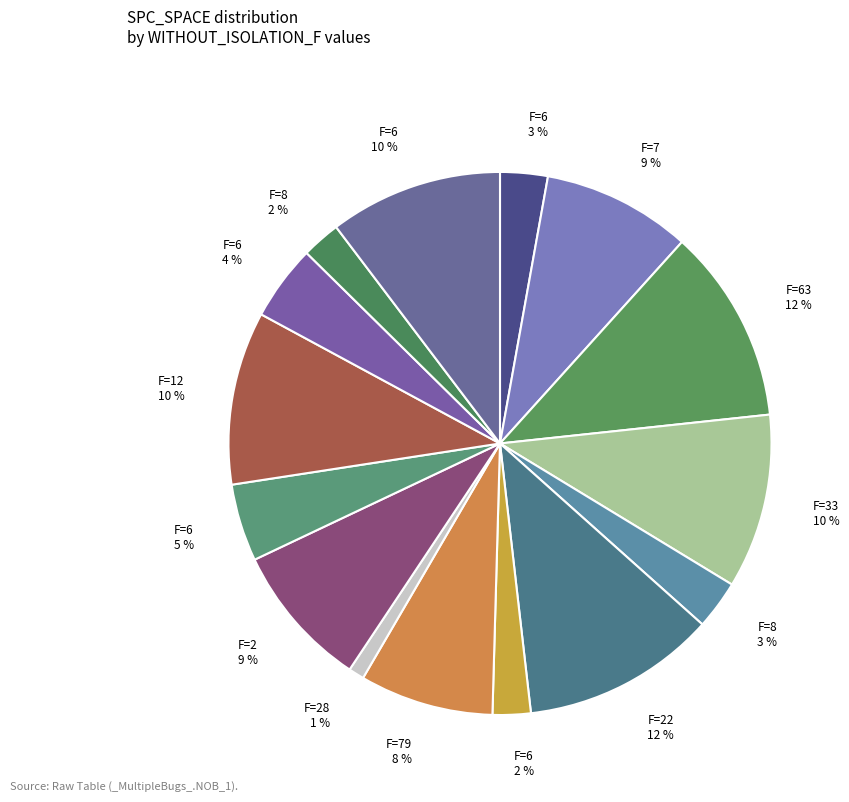

The F=2 9 % slice represents 9% of the pie. True or false?

True